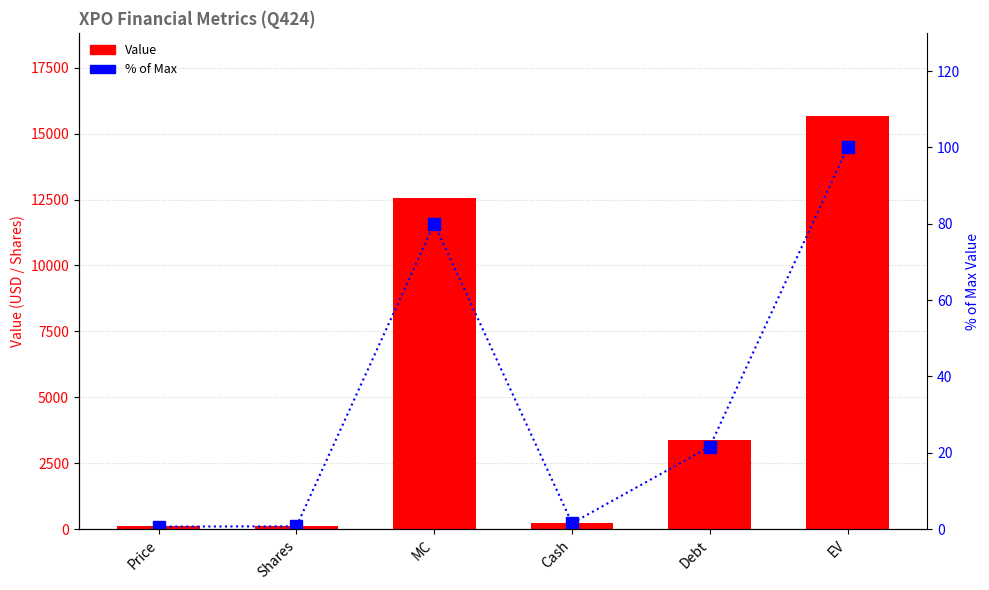

What is the label of the 6th bar from the right?

Price